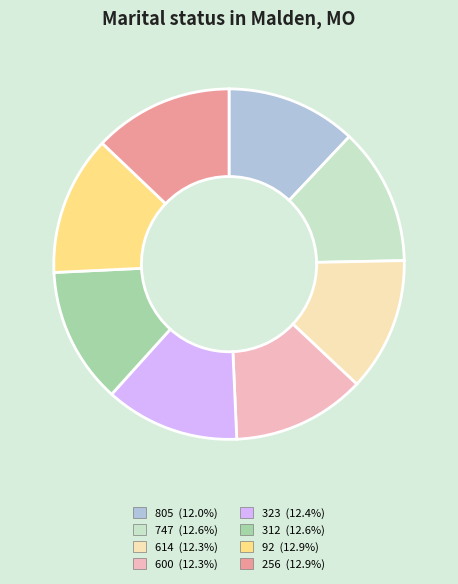

Is it true that 805 is 27% of the pie?

False